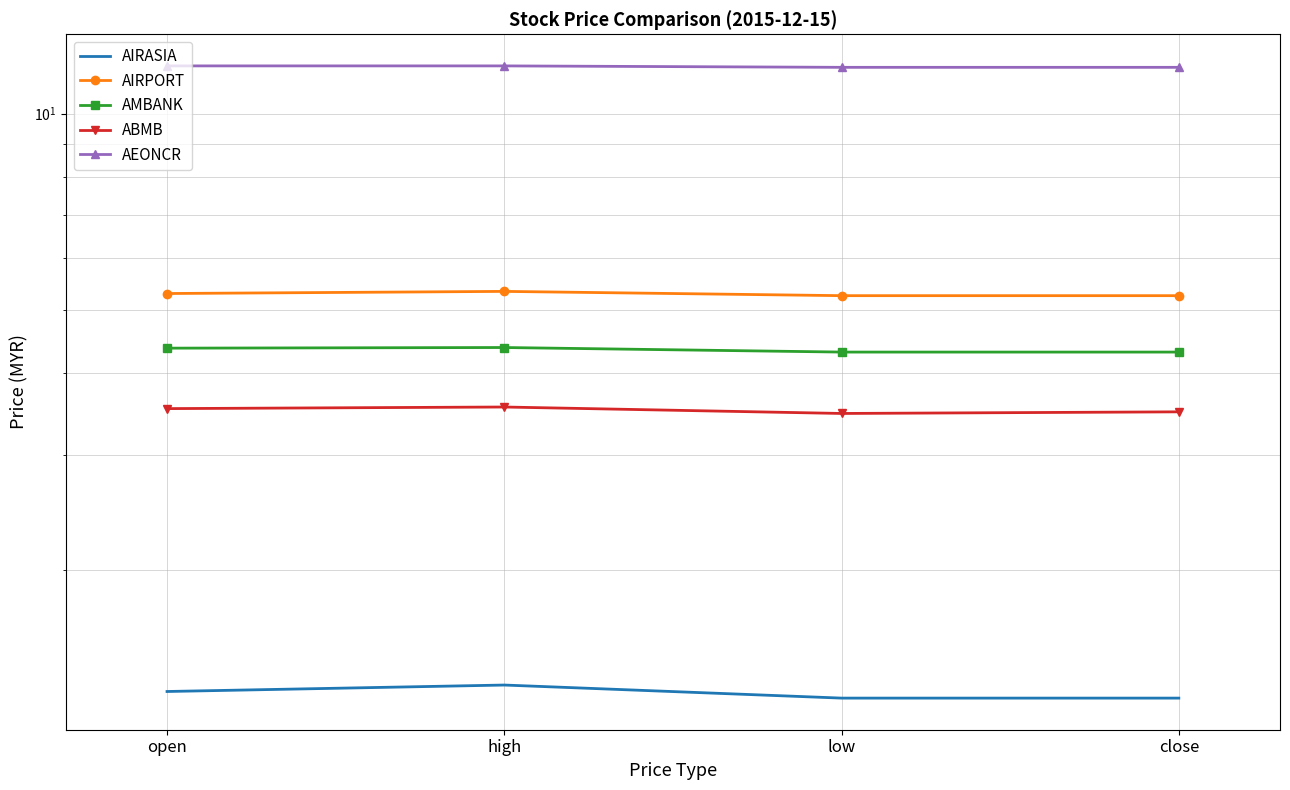

What is the label of the 3rd point from the right?

high